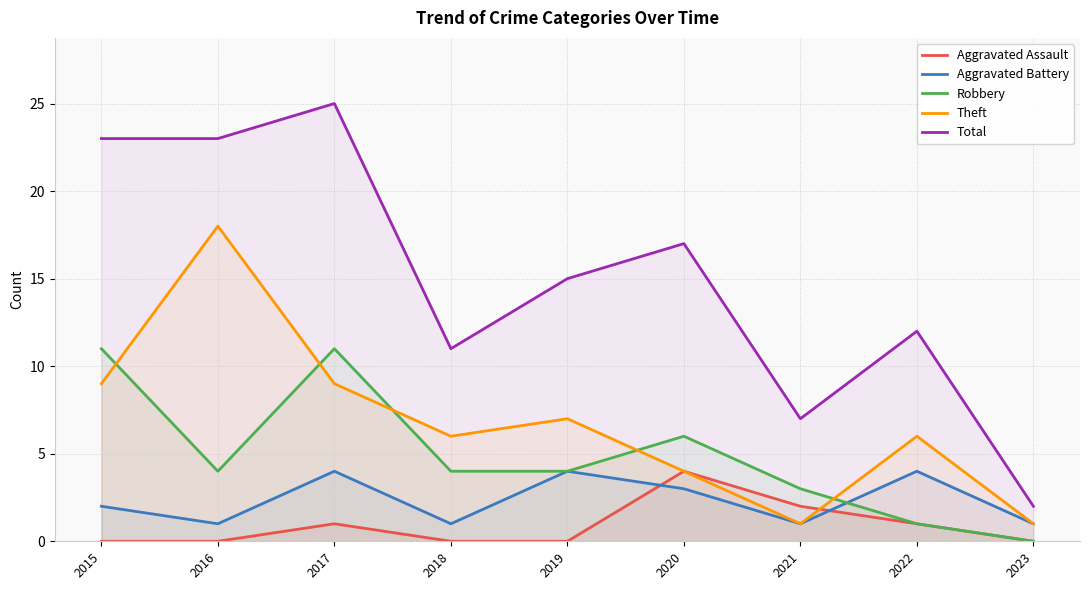

Does the chart display data point markers on the line(s)?

No